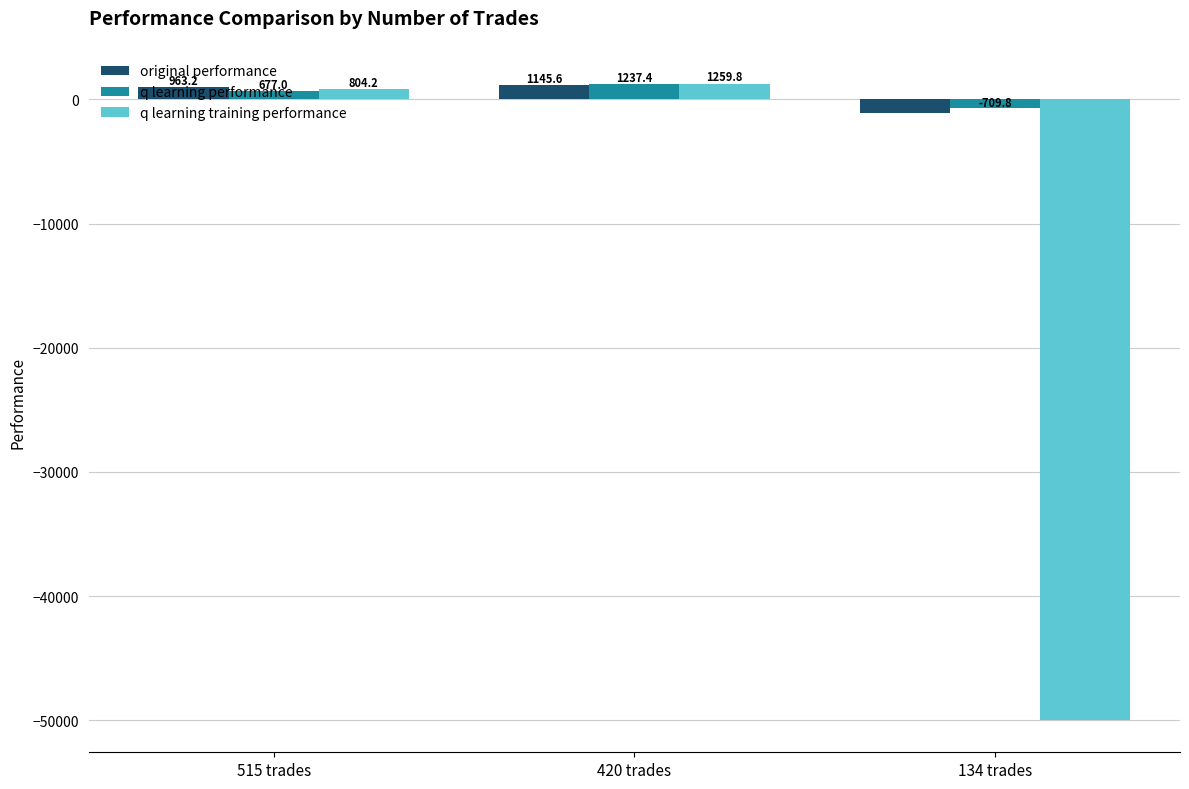

The value of q learning performance at 420 trades is 1237.4. True or false?

True